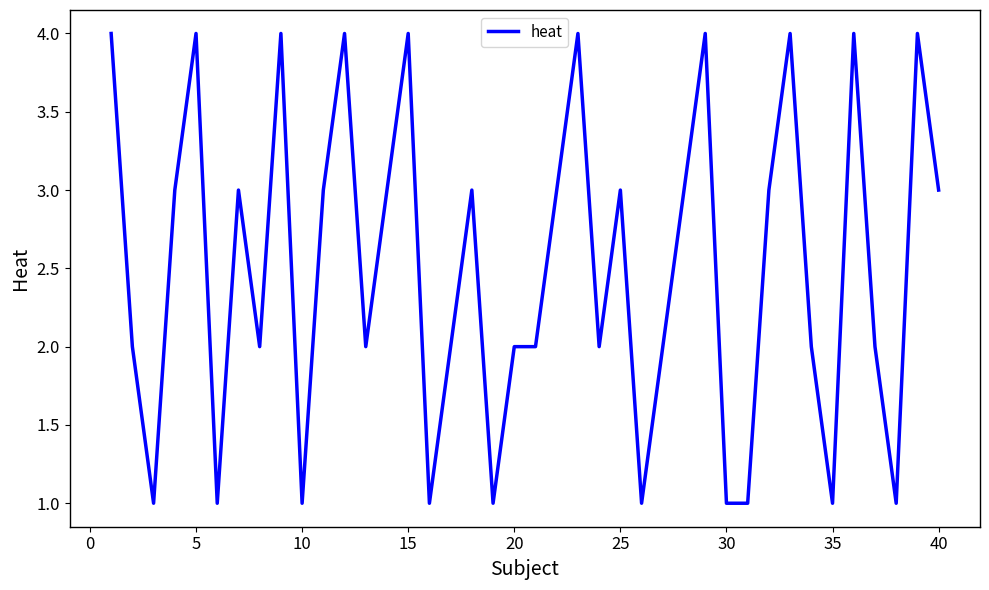

What is the difference between the maximum and minimum values?

3